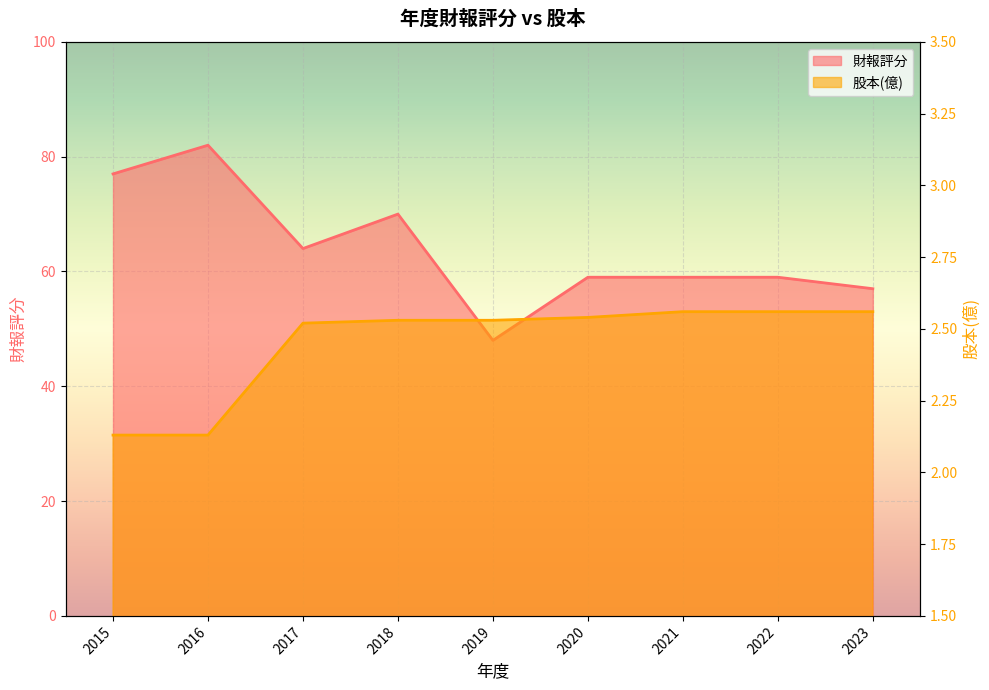

At which label does 股本(億) reach its minimum?

2015